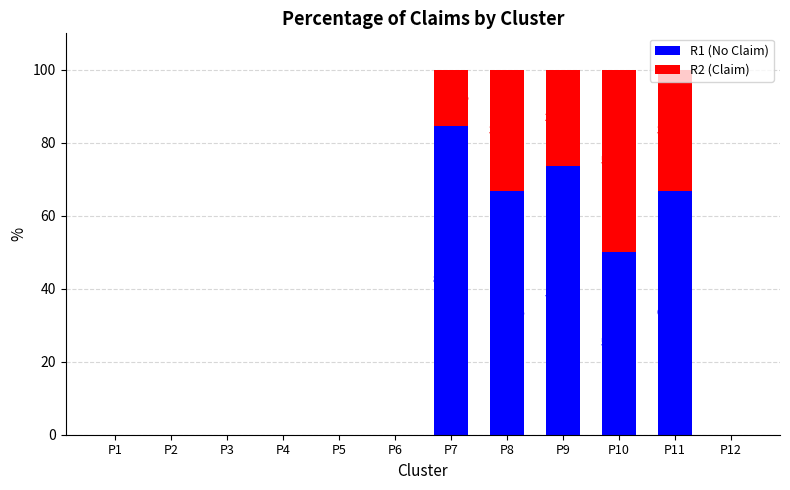

What is the difference between the maximum and second lowest values in the R2 (Claim) series?

50.0